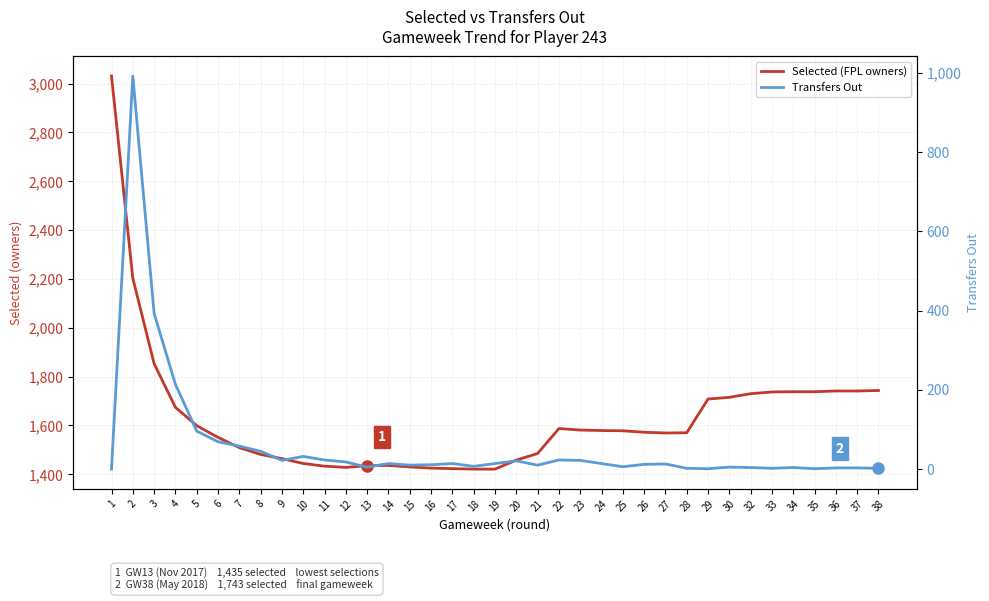

Reading right to left, what are all the values shown in this chart?

Selected (FPL owners): 1743	1741	1741	1738	1738	1737	1730	1715	1708	1570	1569	1572	1578	1579	1581	1587	1485	1458	1421	1421	1423	1425	1430	1436	1435	1428	1433	1444	1464	1481	1509	1551	1599	1674	1853	2203	3031
Transfers Out: 2	3	3	1	4	2	4	5	1	2	13	12	6	14	22	23	10	21	14	7	14	11	10	14	5	18	23	32	22	45	58	69	96	214	393	992	0